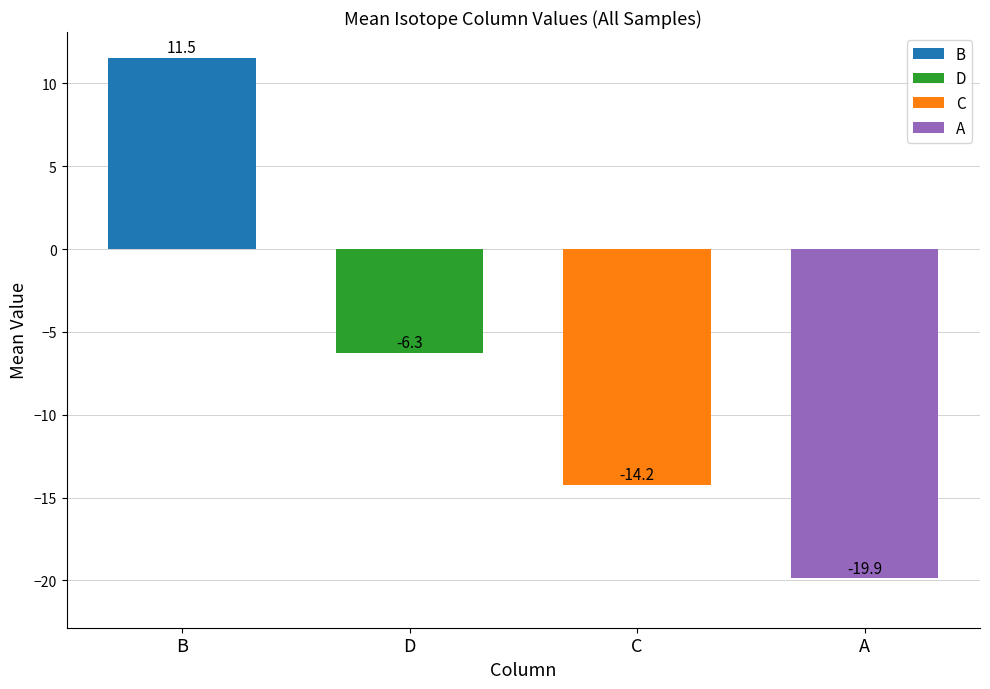

What is the average value of the C series?

-14.2